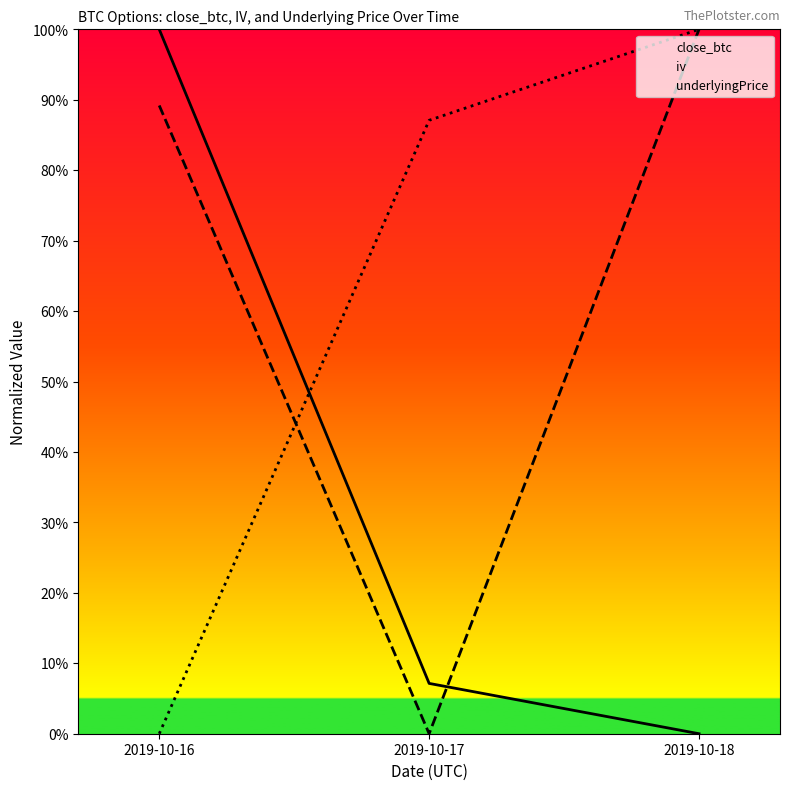

What are all the series names shown in the legend?

close_btc, iv, underlyingPrice